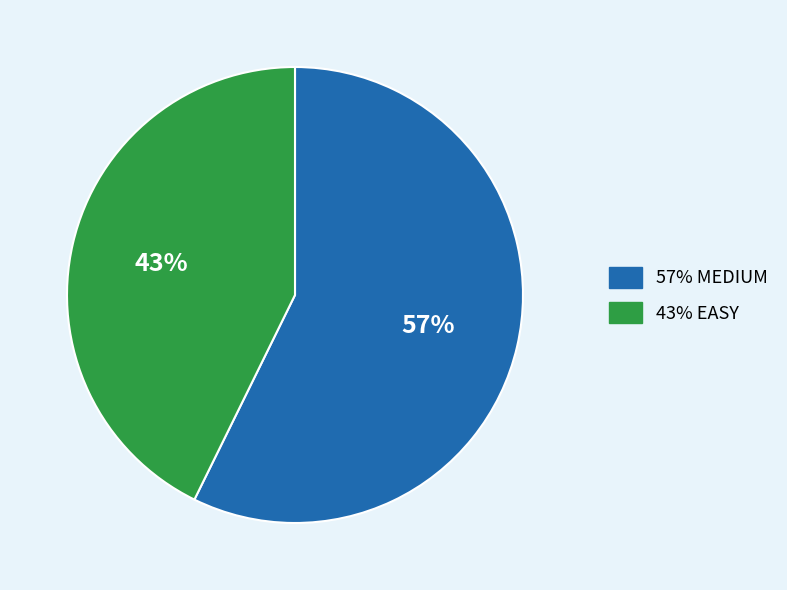

To the nearest percent, what is the average slice percentage?

50%